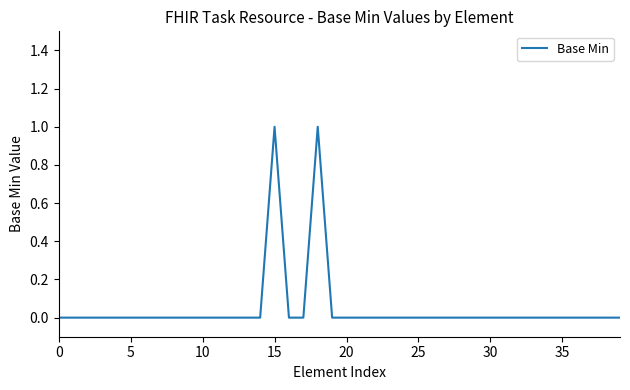

How many series are shown in this chart?

1